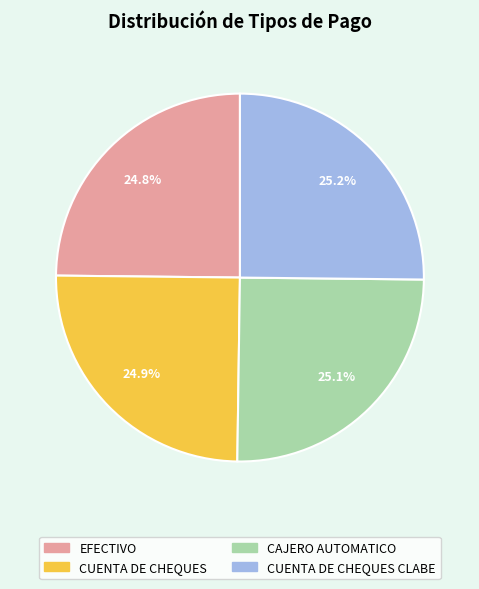

Does any single category account for the majority?

No